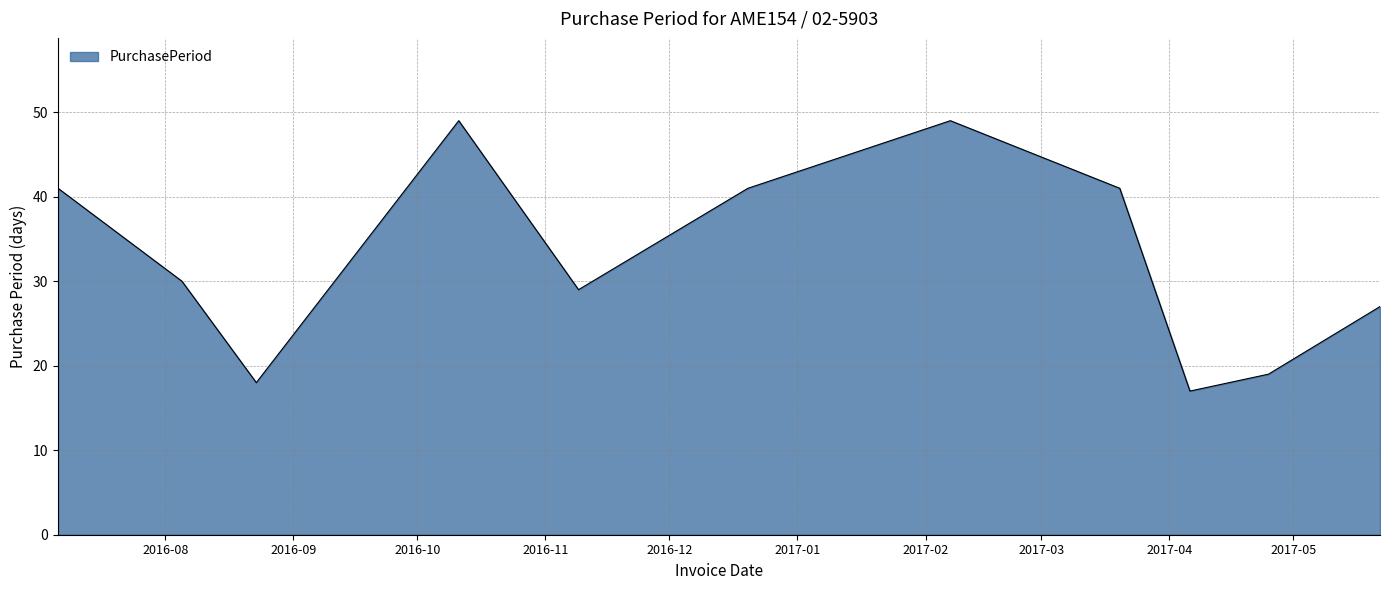

What is the difference between the maximum and minimum values?

32